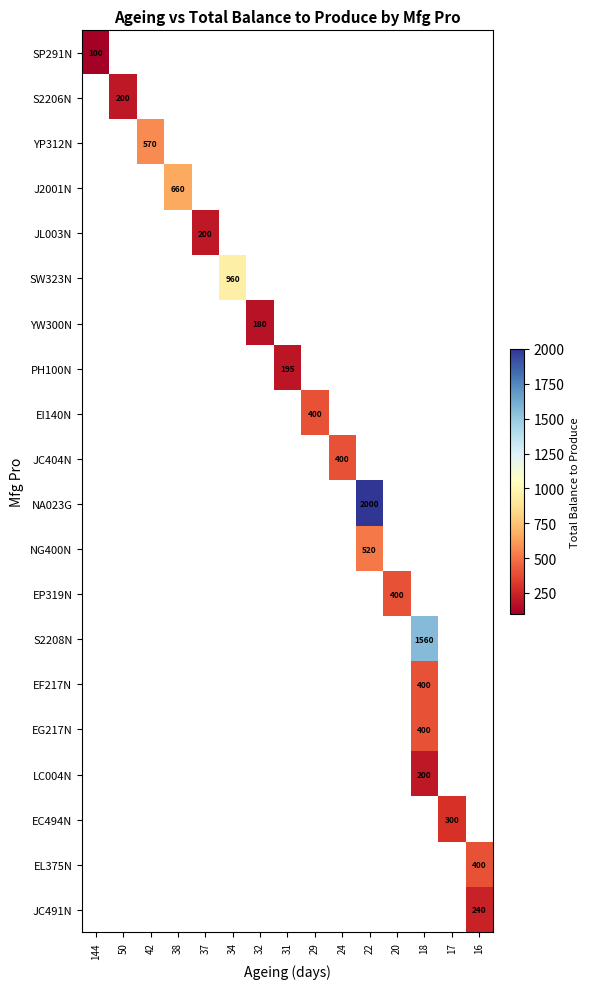

Count the number of categories in the chart.

15